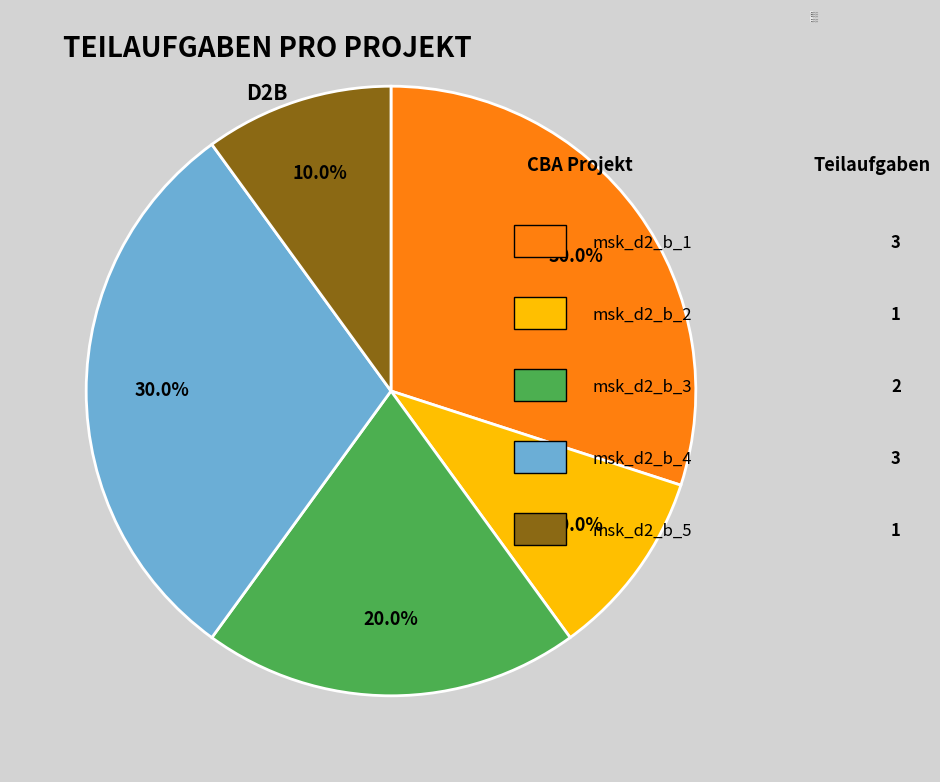

What percentage is NOT represented by msk_d2_b_5?

90.0%